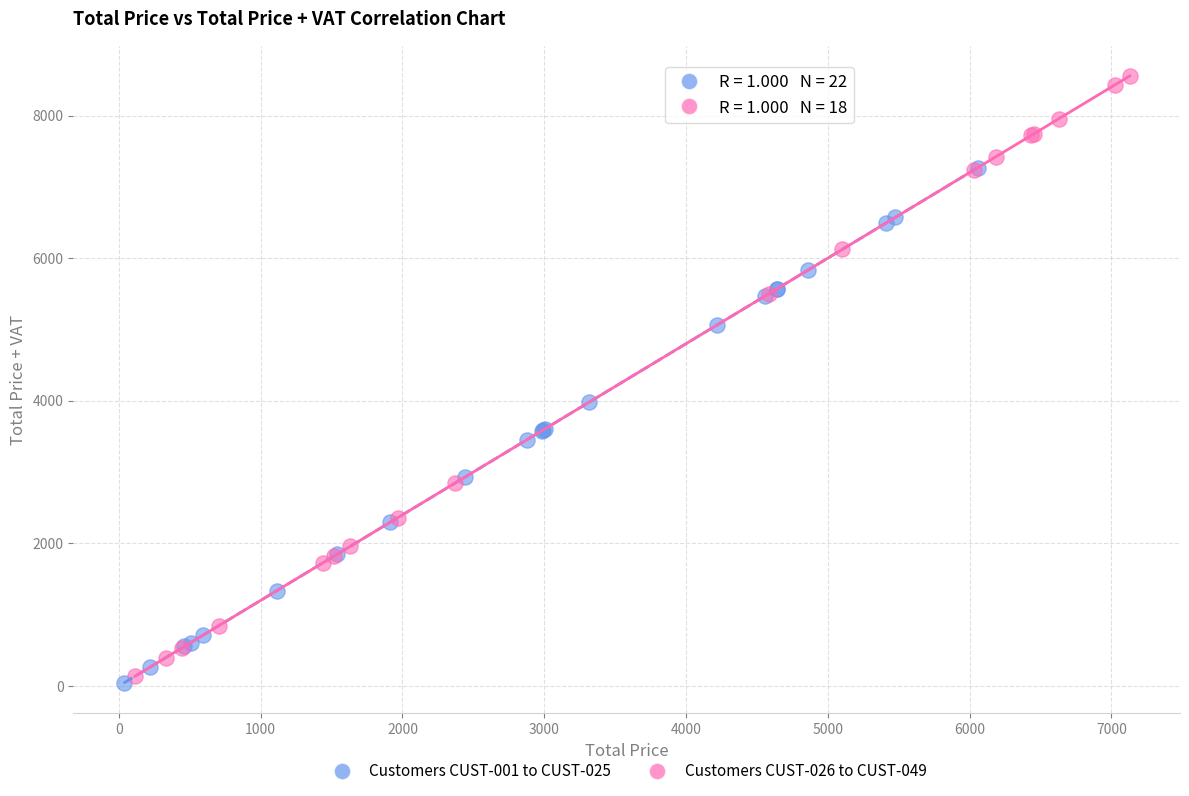

Which series reaches the minimum Y coordinate?

Customers CUST-001 to CUST-025